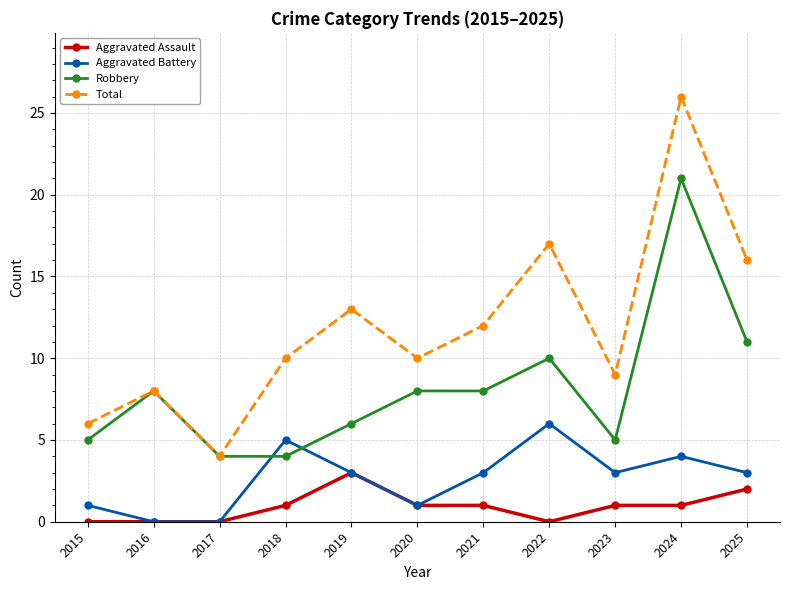

List the series in order of their peak value, highest first.

Total, Robbery, Aggravated Battery, Aggravated Assault